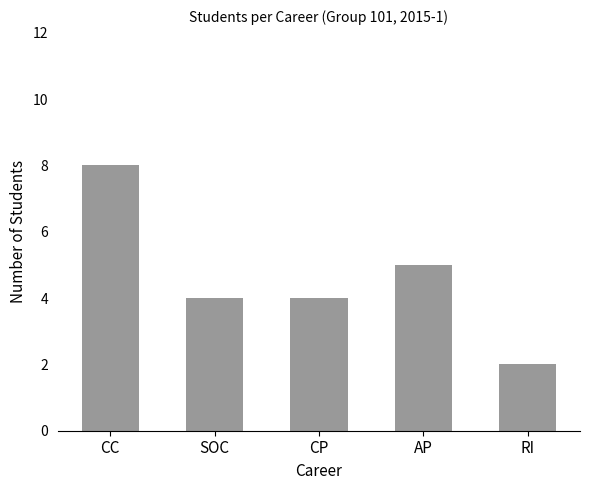

Which label corresponds to the largest value in the chart?

CC